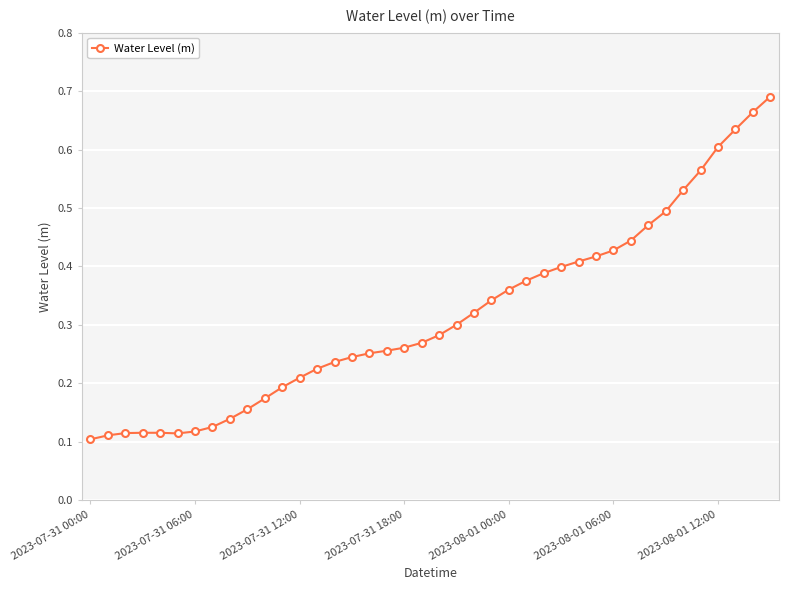

What is the sum of all values?

12.7